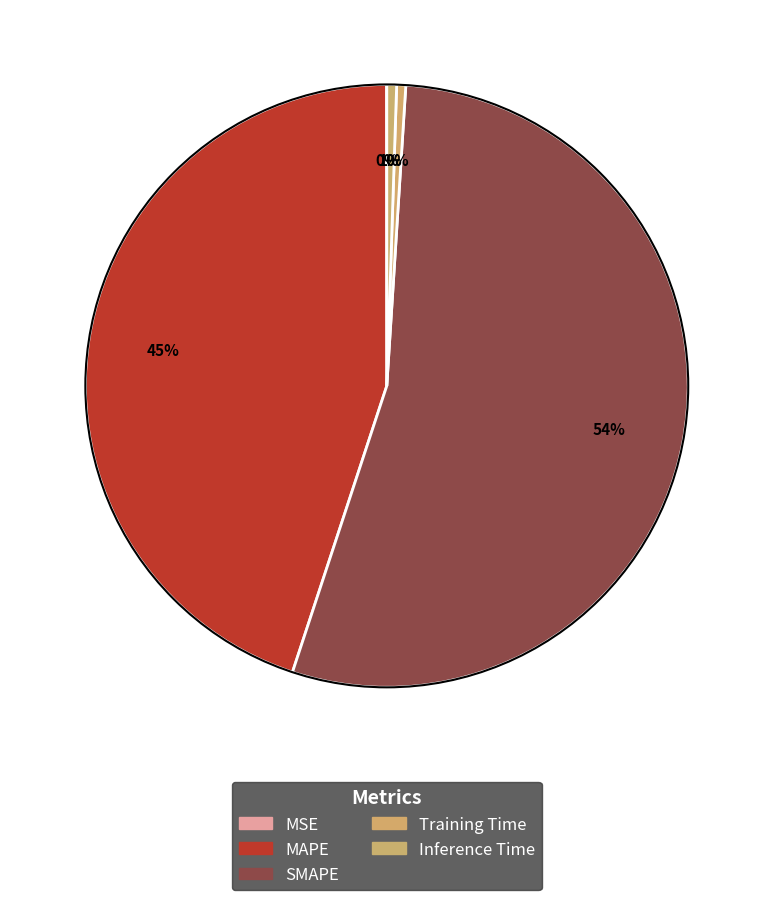

Which category has the smallest portion of the pie?

MSE